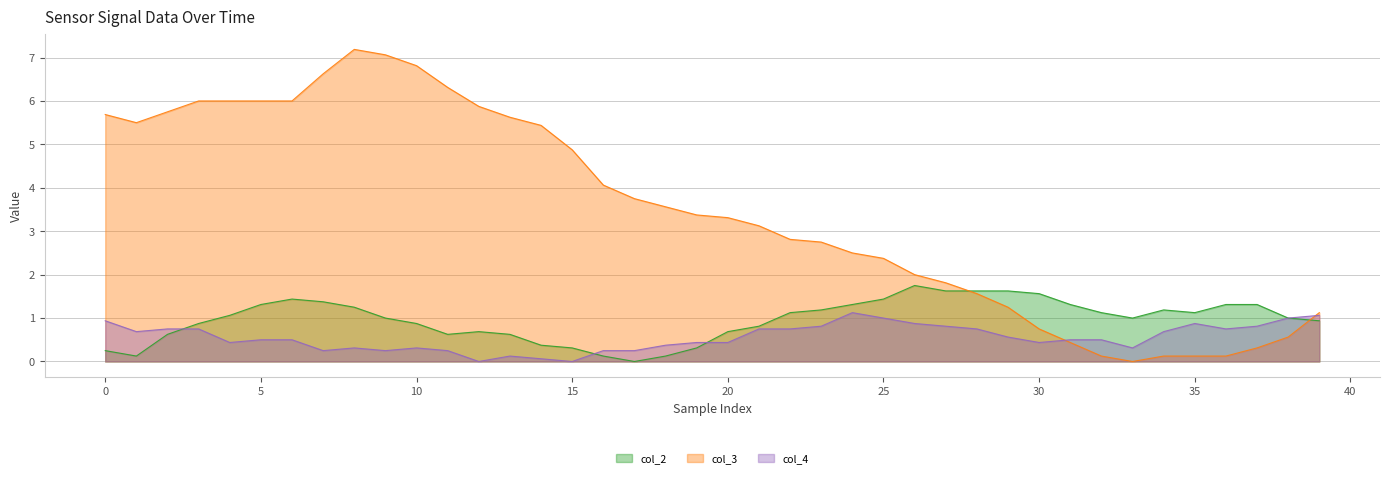

True or false: col_2 has a value of 0.3 at 15.

True